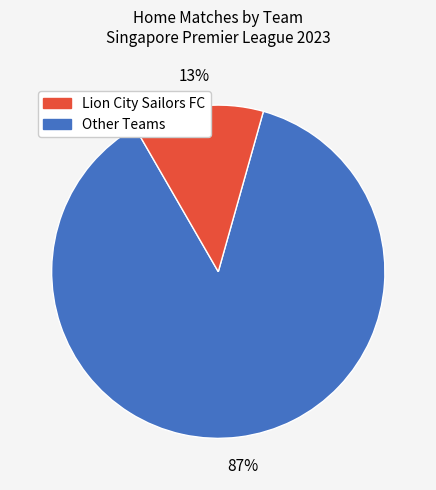

To the nearest percent, what is the average slice percentage?

50%